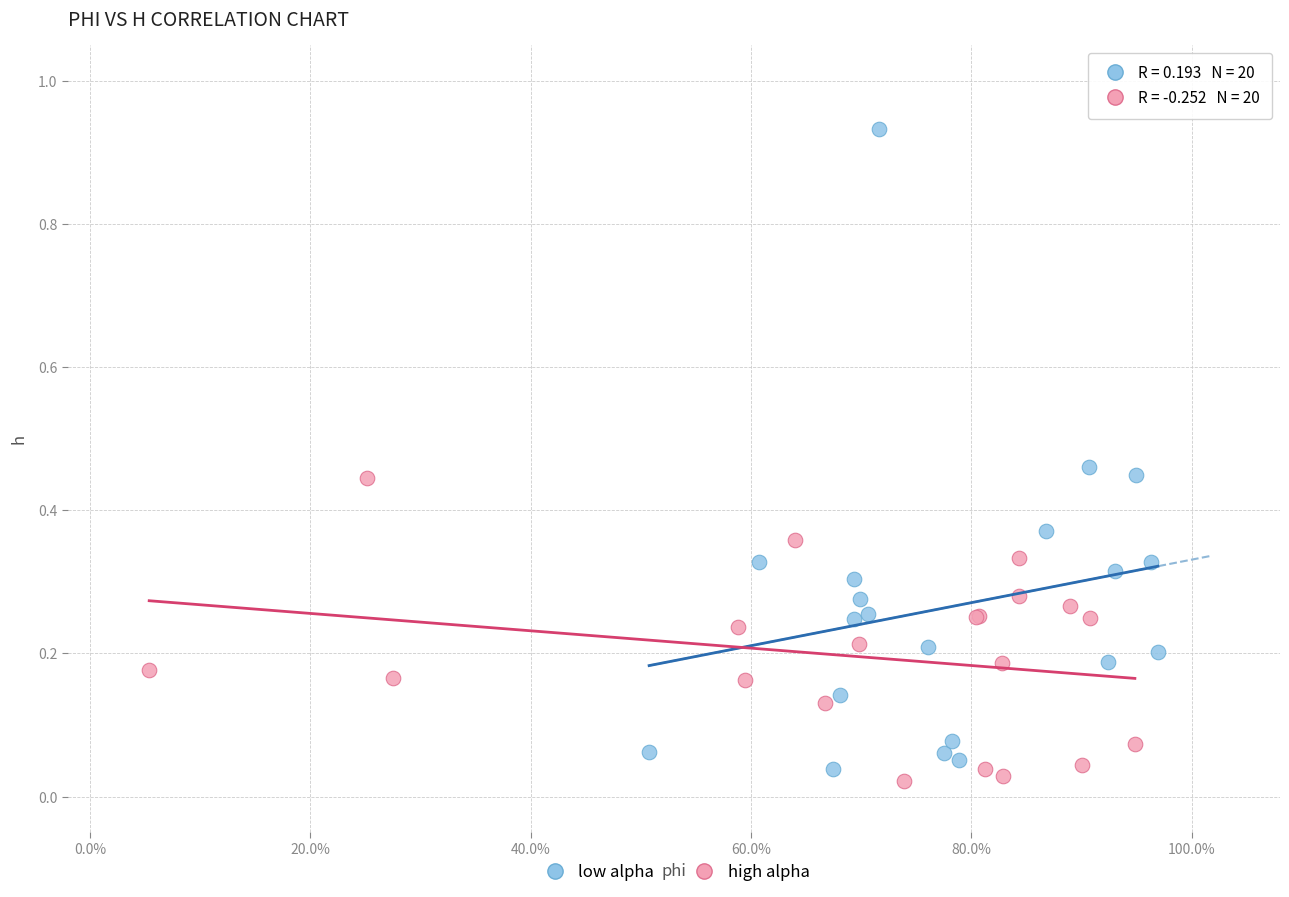

Which series has the widest spread of Y values?

low alpha